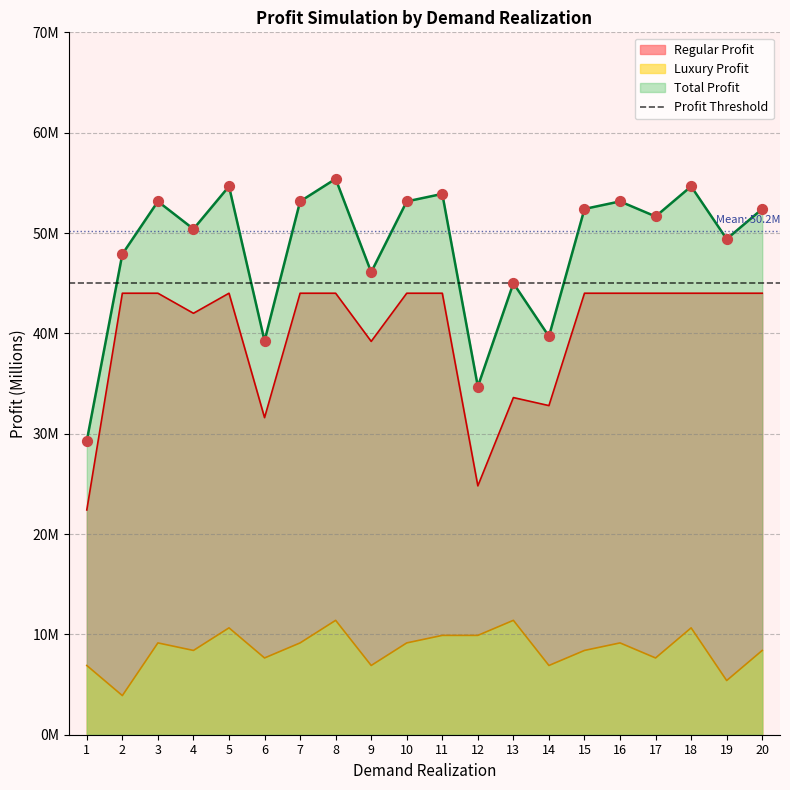

Is the value of Luxury Profit at 8 greater than the value of Regular Profit at 18?

No